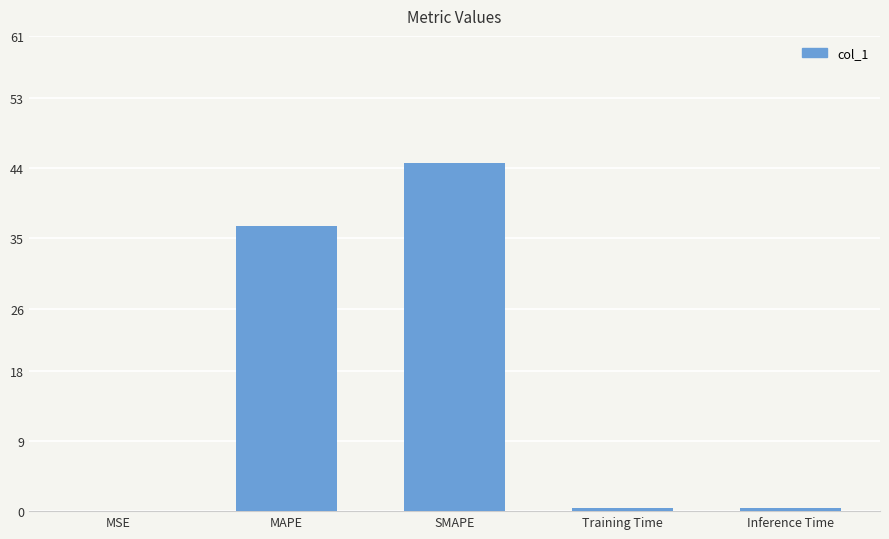

Is it true that the value at MAPE is 53.5?

False